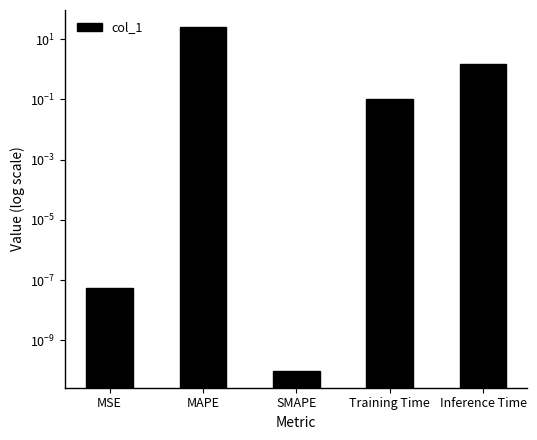

Reading left to right, transcribe all the data shown in this chart.

0.0	24.9	0.0	0.1	1.5